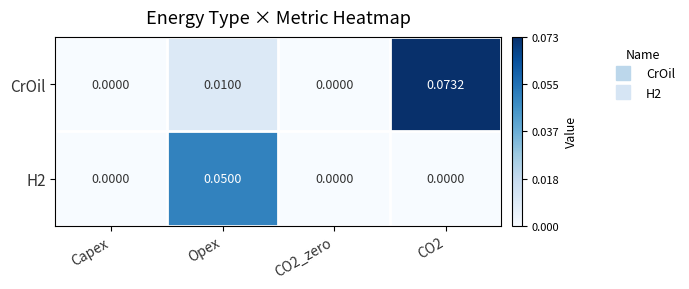

Is the value of H2 at Capex greater than the value of CrOil at CO2?

No